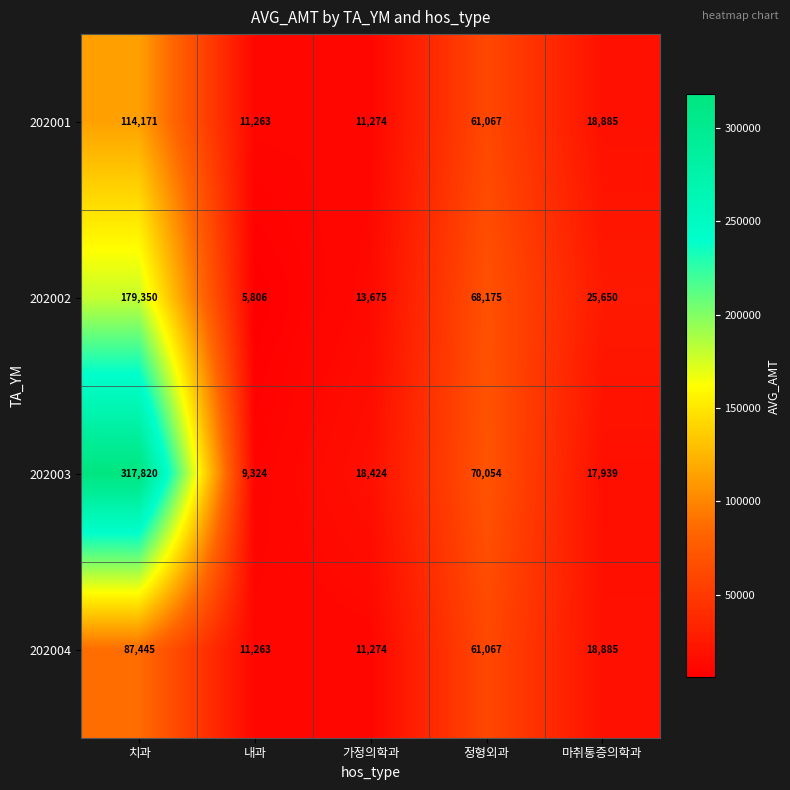

Reading left to right, extract all data points from this chart.

202001: 114171	11263	11274	61067	18885
202002: 179350	5806	13675	68175	25650
202003: 317820	9324	18424	70054	17939
202004: 87445	11263	11274	61067	18885